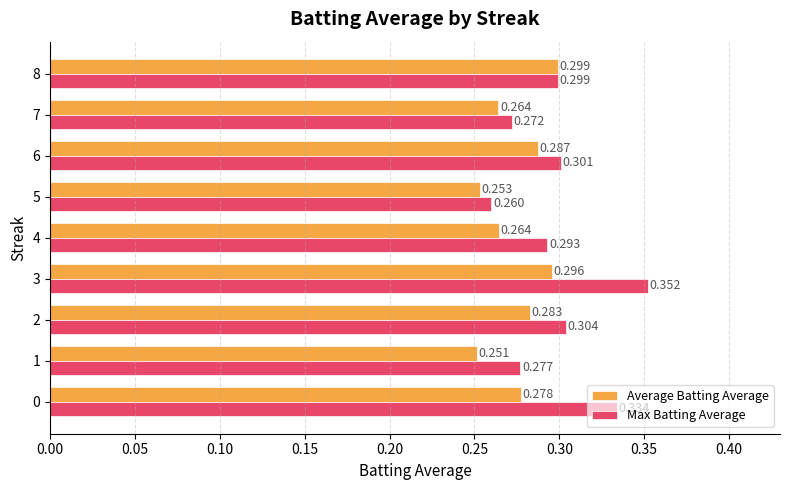

Which series has the largest total across all categories?

Max Batting Average